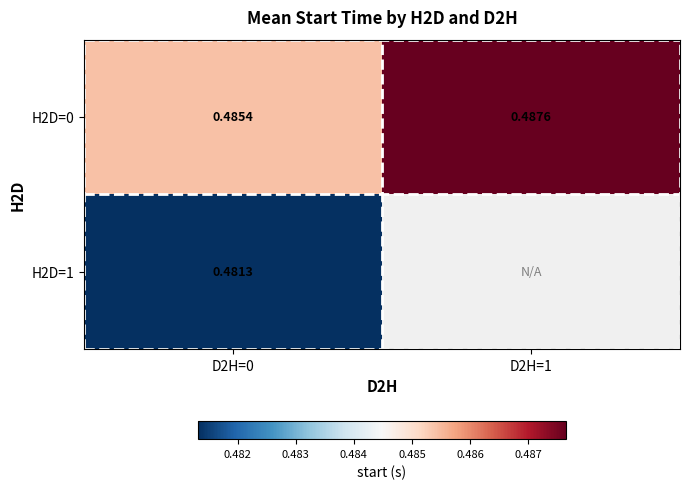

What is the sum of the H2D=0 values at D2H=1 and D2H=0?

1.0